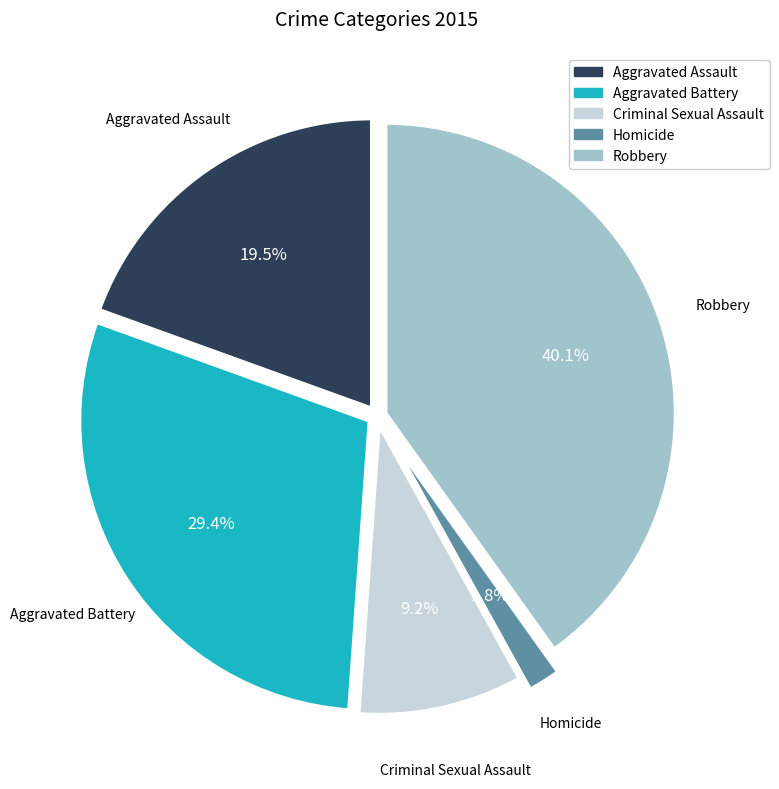

Count the number of slices in the pie.

5